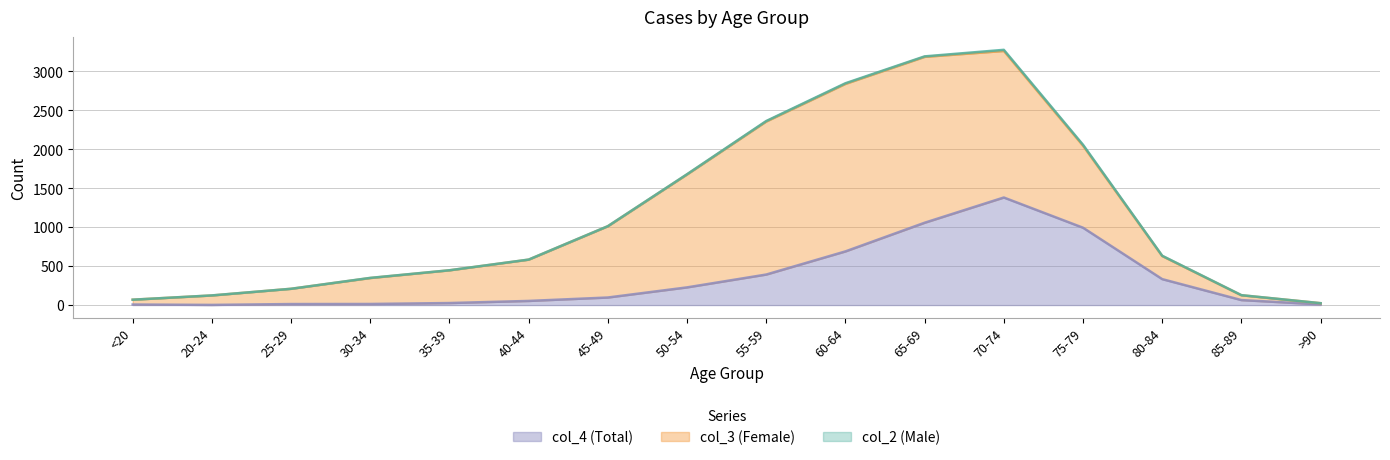

What is the sum of all col_3 (Female) values?

13581